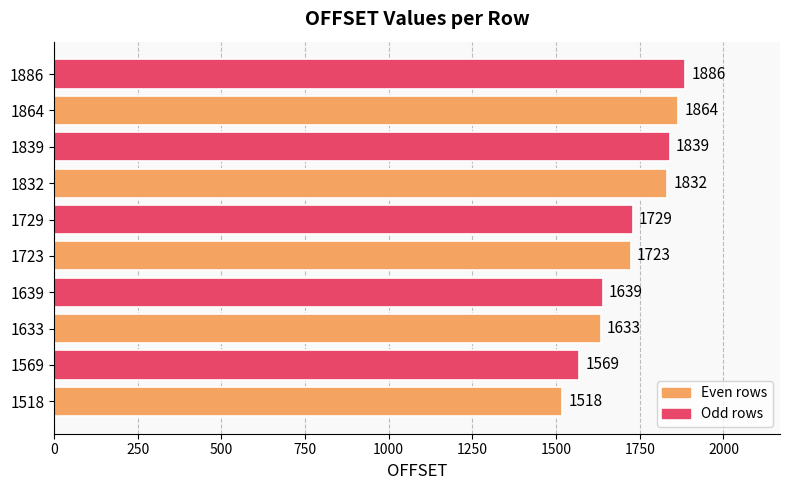

What is the sum of all values?

17232